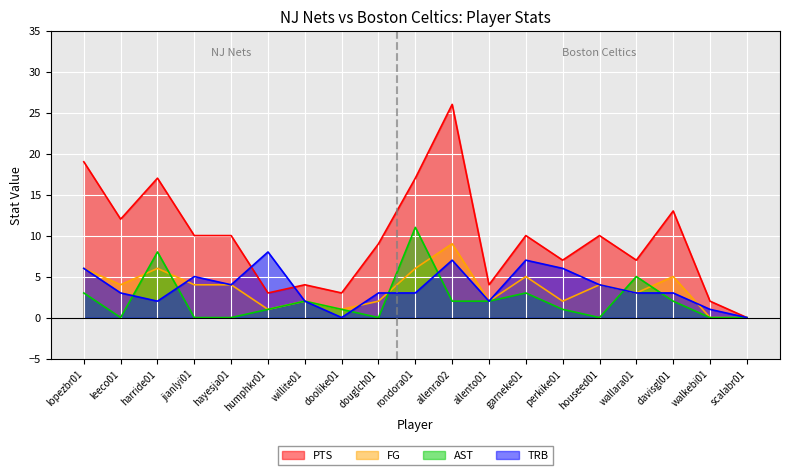

How many lines are shown in the chart?

4